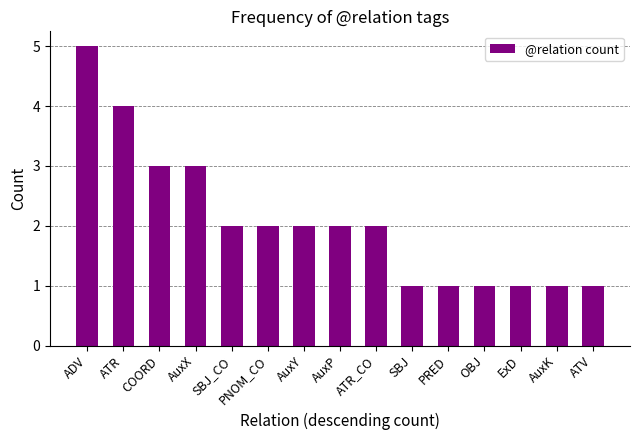

Which has a higher value, SBJ_CO or ExD?

SBJ_CO